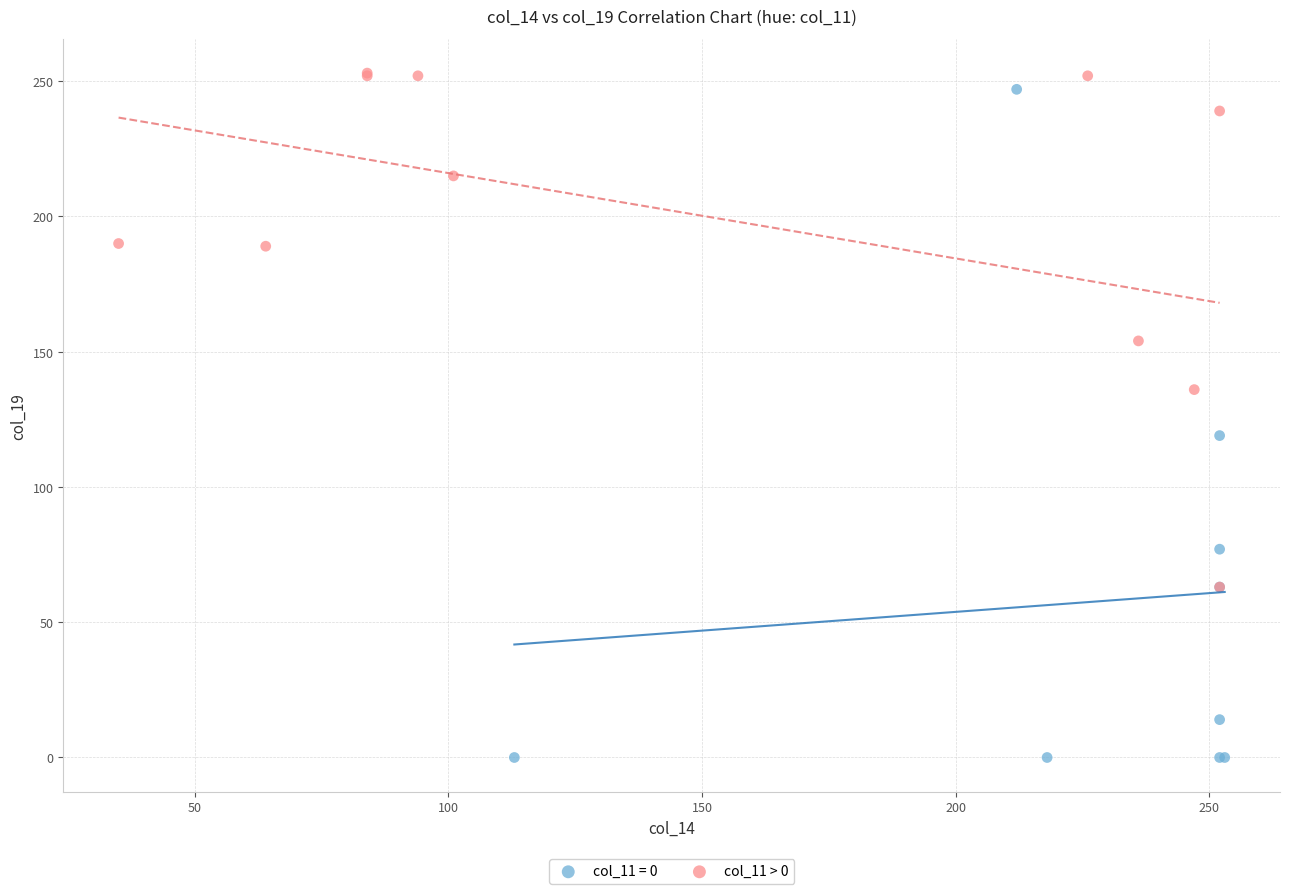

Which series has the widest spread of Y values?

col_11 = 0